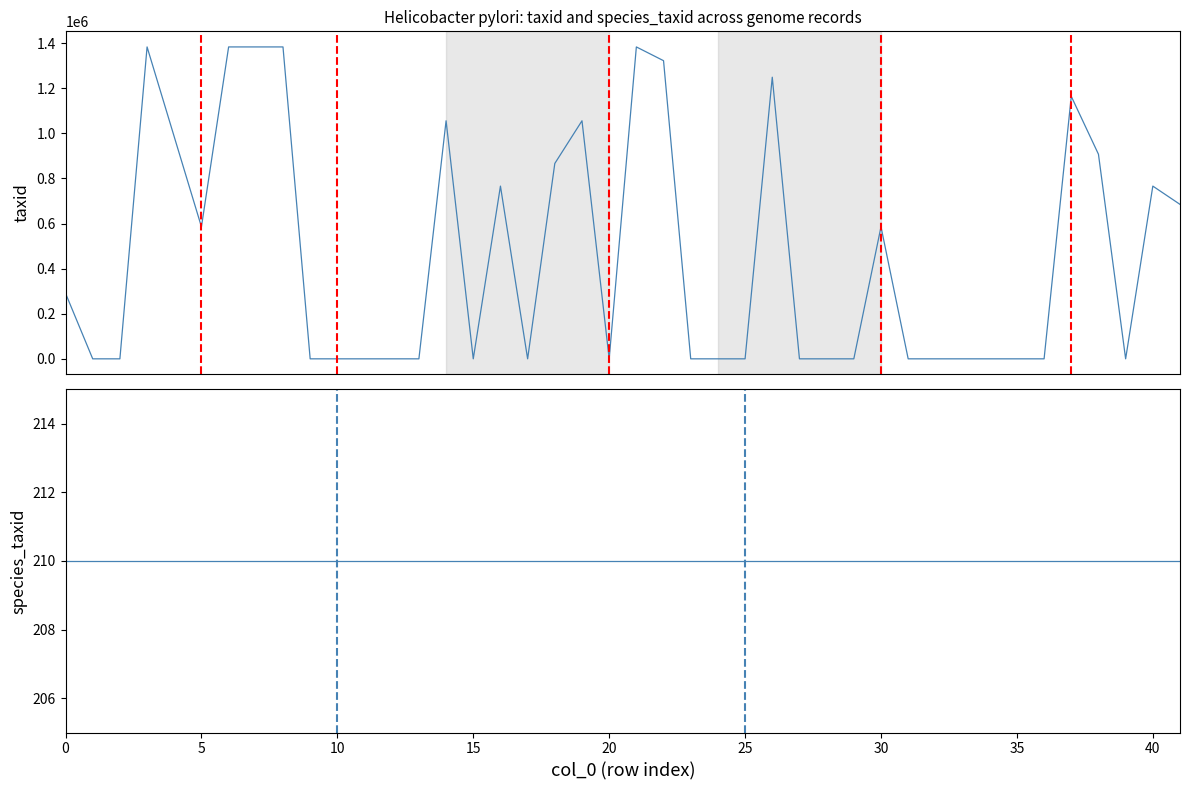

True or false: species_taxid has more than 2 interior local peaks.

False